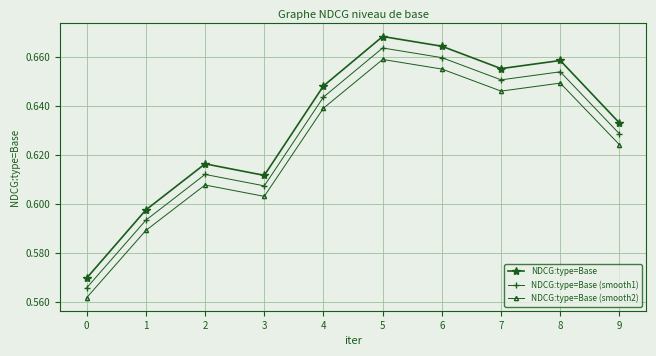

What is the sum of the NDCG:type=Base values at 2 and 8?

1.3